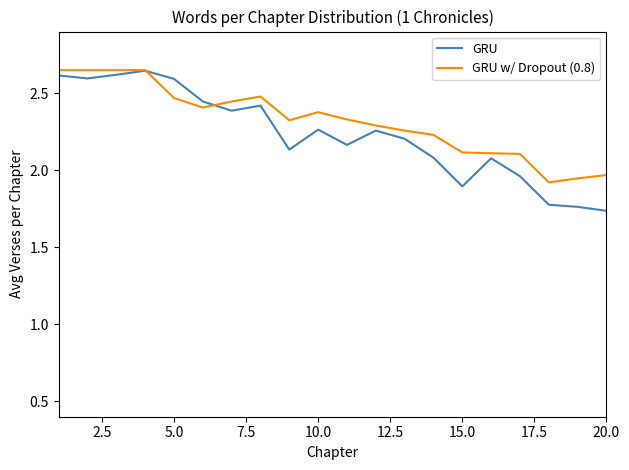

Which series has the largest range (max minus min)?

GRU